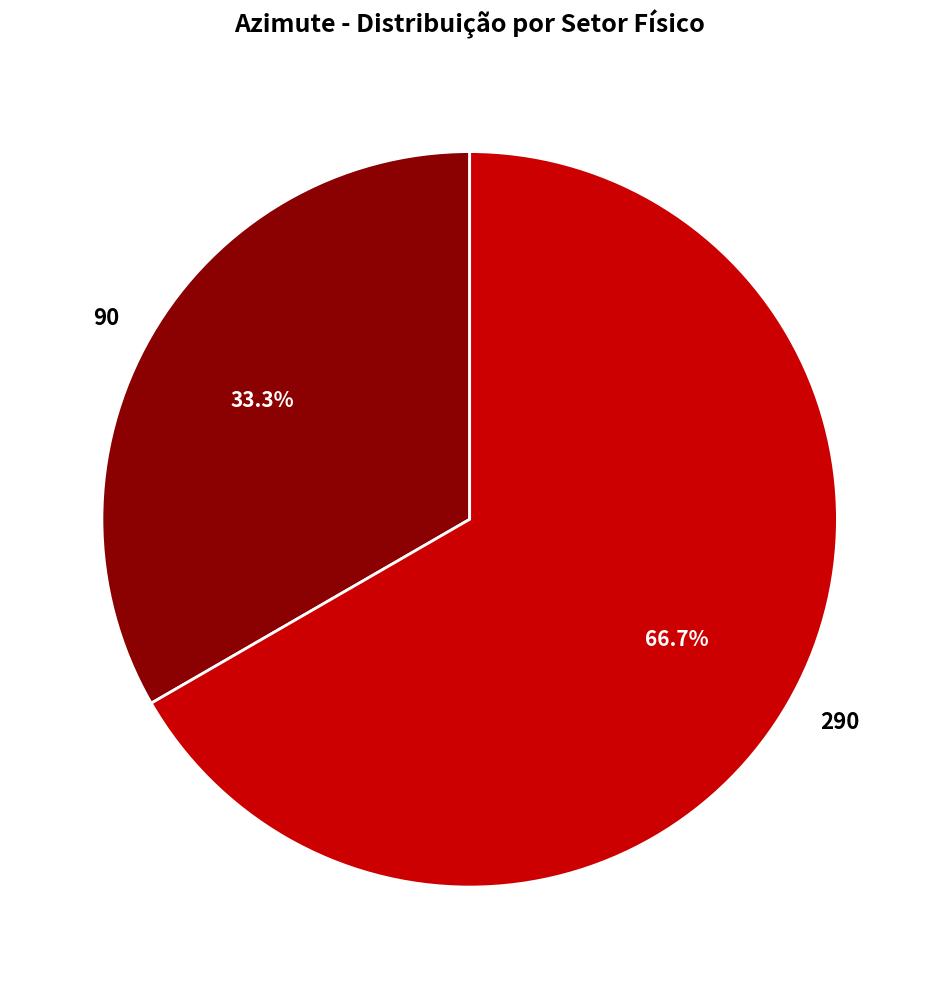

Which has a higher value, 90 or 290?

290